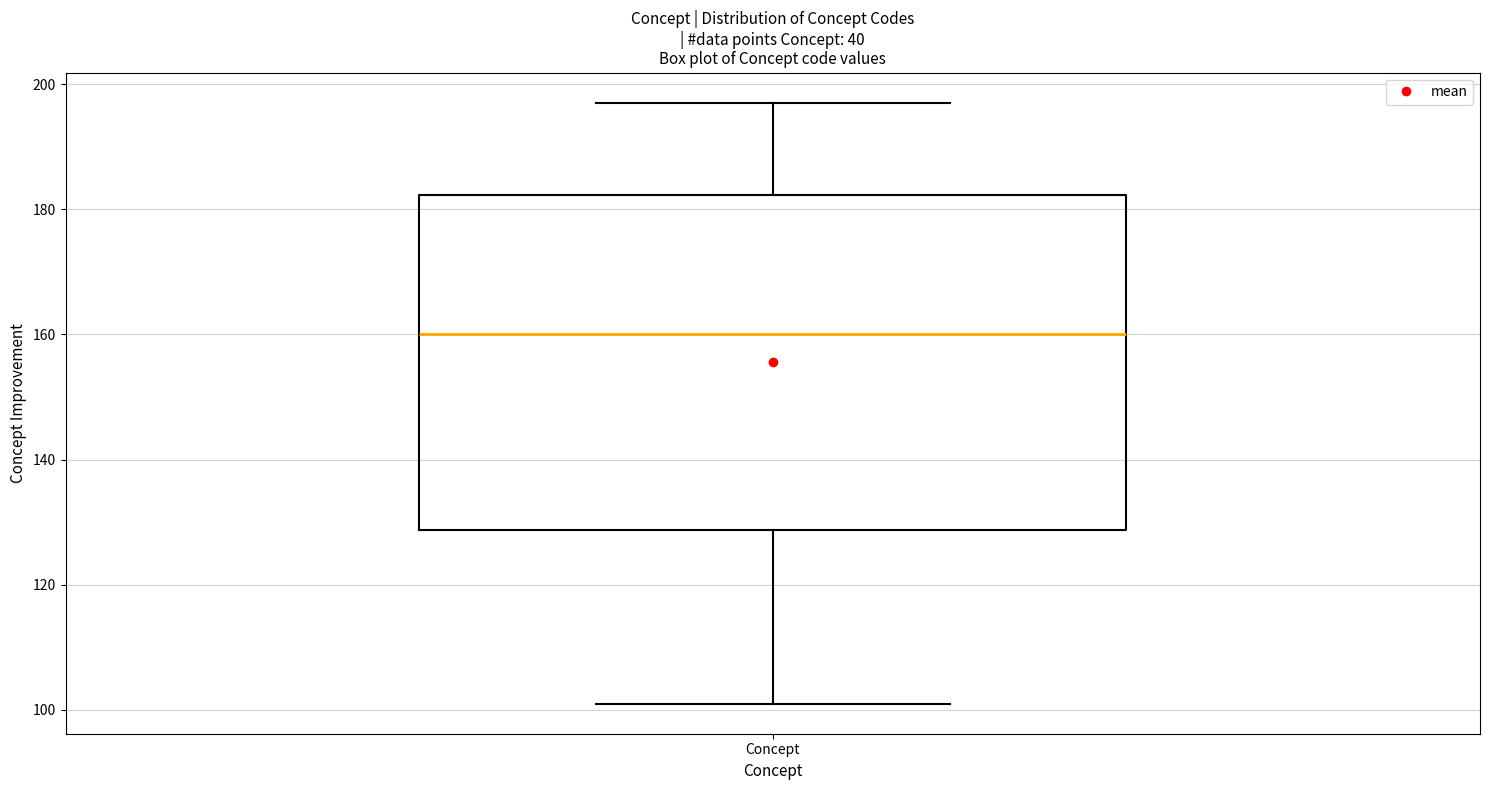

Transcribe this box plot: give where the median line is, the range the box spans, and where the two whiskers end, as read against the y-axis. The values are not printed on the chart, so give them approximately, as read against the axis.

median 160, box 128 to 182, whiskers 102 to 198